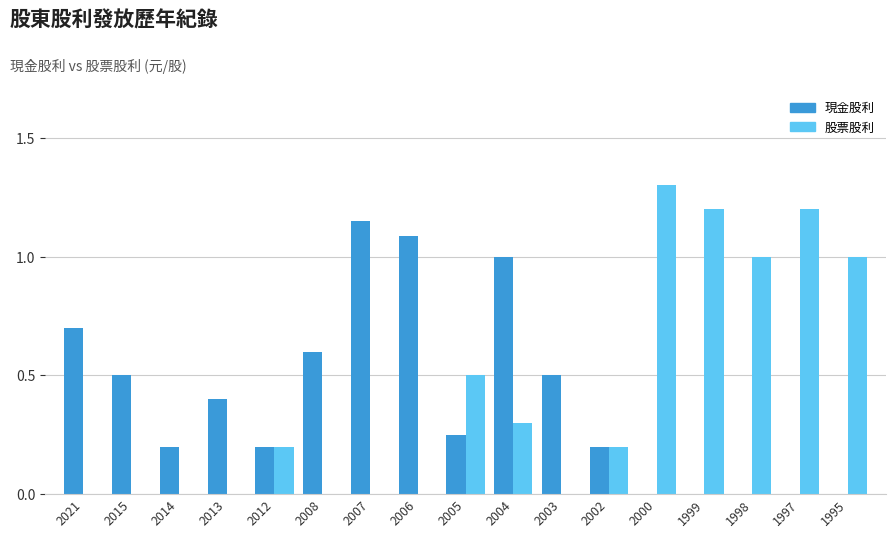

What is the maximum value shown in the chart?

1.3